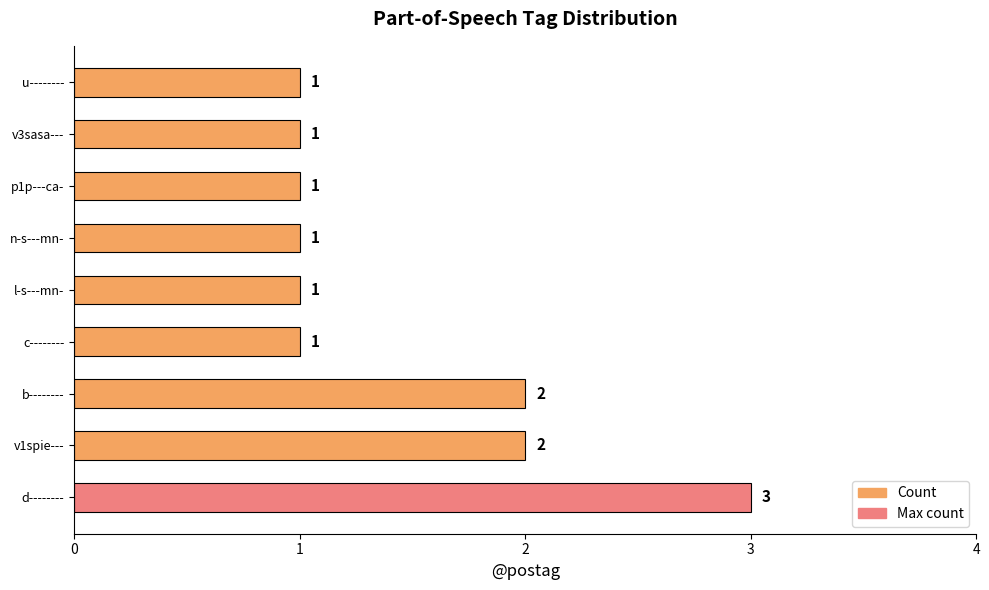

How many values are between 1 and 2?

8